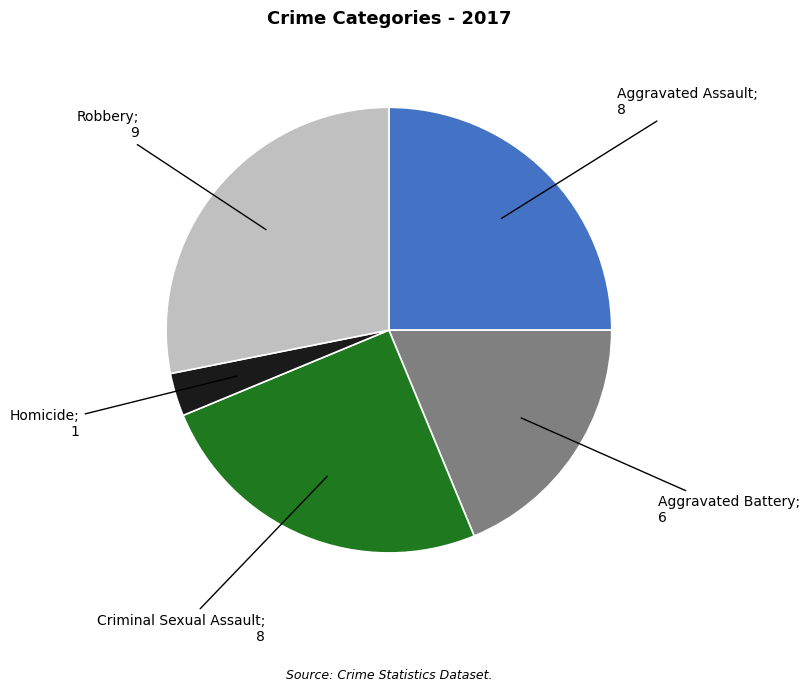

Does any single category account for the majority?

No